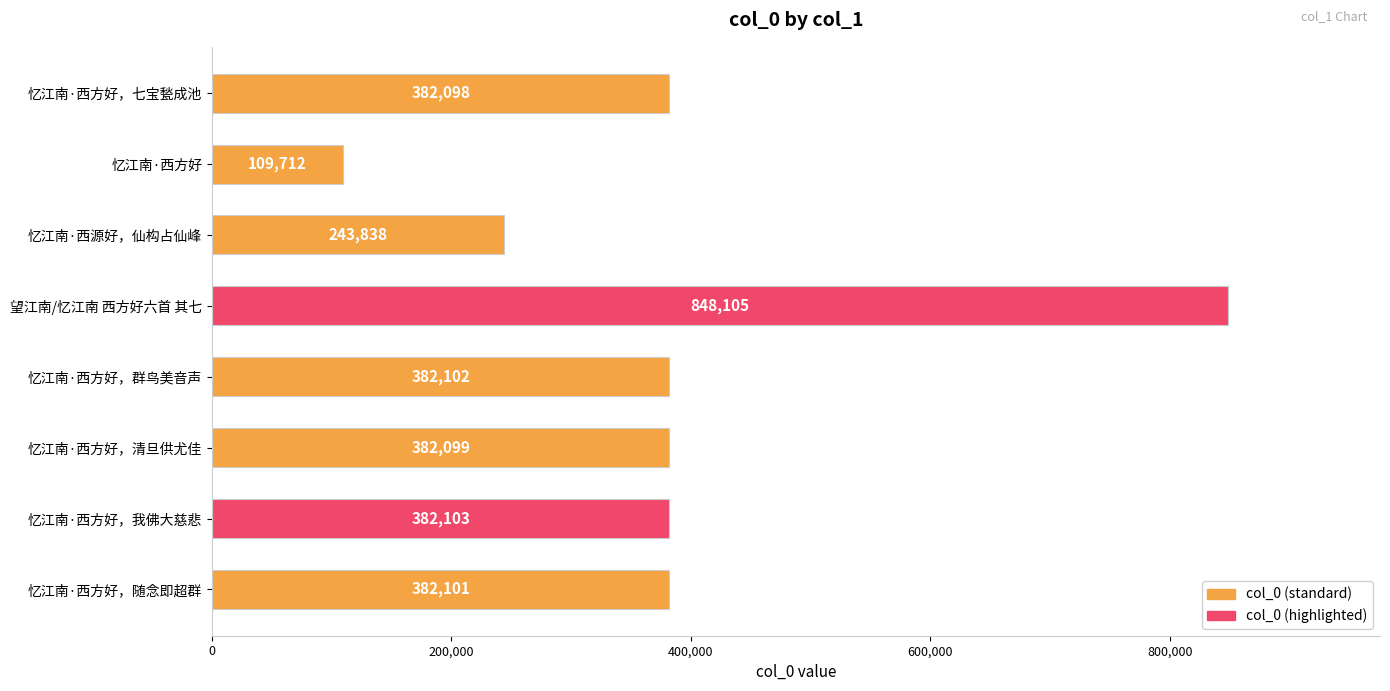

Count the number of data series in this chart.

1